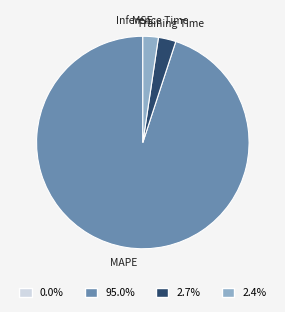

Does MAPE represent more than half of the total?

Yes